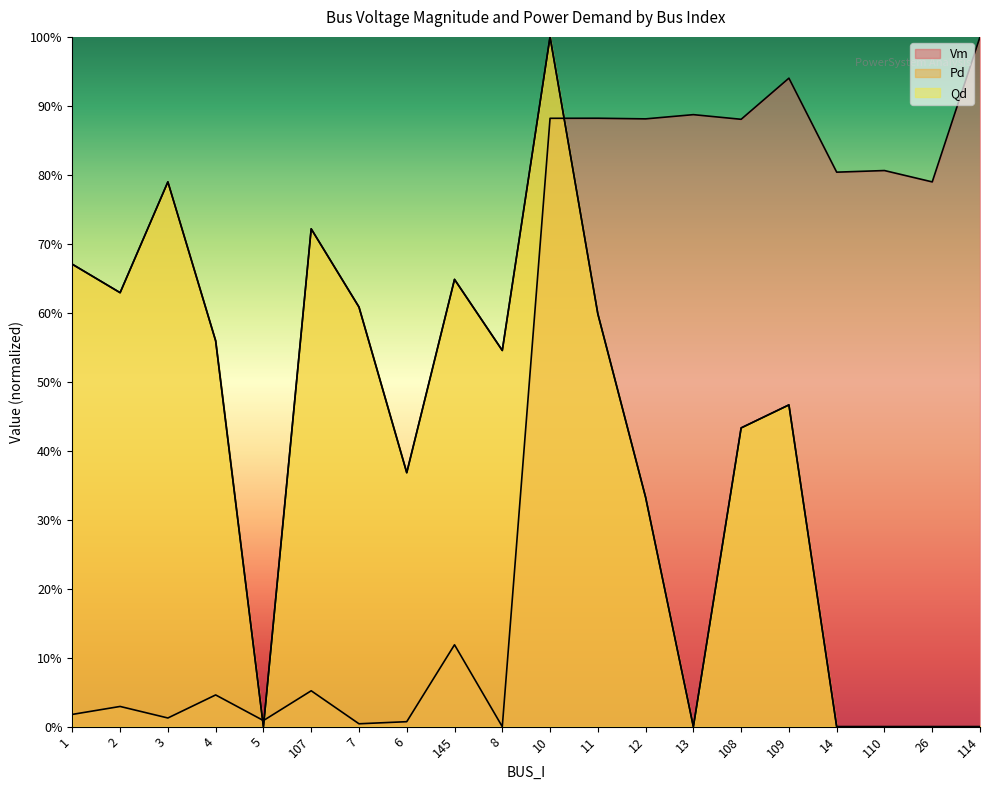

Reading left to right, transcribe all the data shown in this chart.

Vm: 0.0	0.0	0.0	0.0	0.0	0.1	0.0	0.0	0.1	0.0	0.9	0.9	0.9	0.9	0.9	0.9	0.8	0.8	0.8	1.0
Pd: 0.7	0.6	0.8	0.6	0.0	0.7	0.6	0.4	0.6	0.5	1.0	0.6	0.3	0.0	0.4	0.5	0.0	0.0	0.0	0.0
Qd: 0.7	0.6	0.8	0.6	0.0	0.7	0.6	0.4	0.6	0.5	1.0	0.6	0.3	0.0	0.4	0.5	0.0	0.0	0.0	0.0